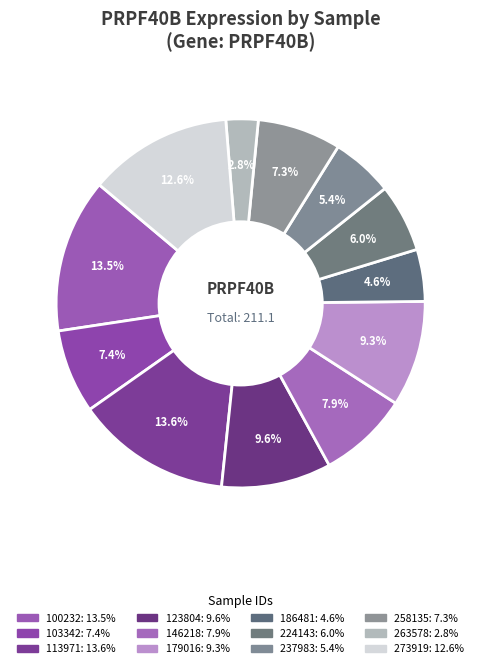

Between 258135 and 113971, which is larger?

113971